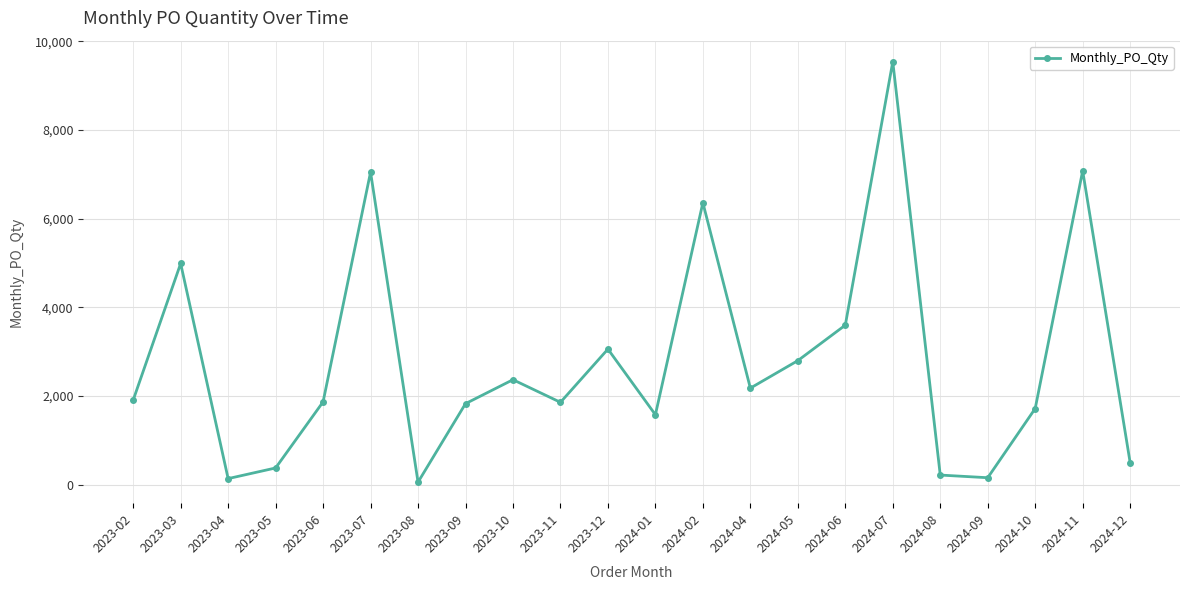

What is the average value?

2785